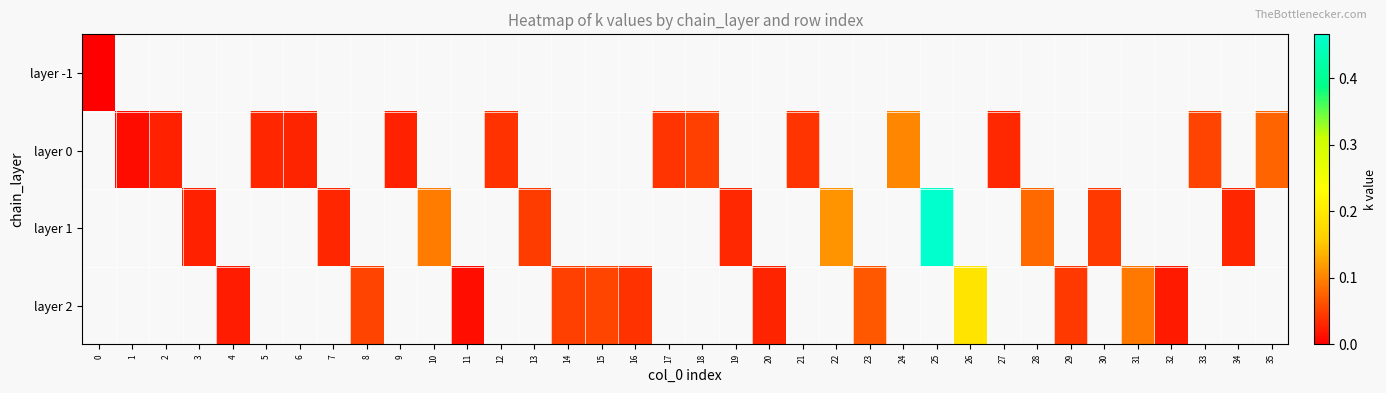

Is the value of layer 1 at 24 greater than the value of layer 0 at 13?

No